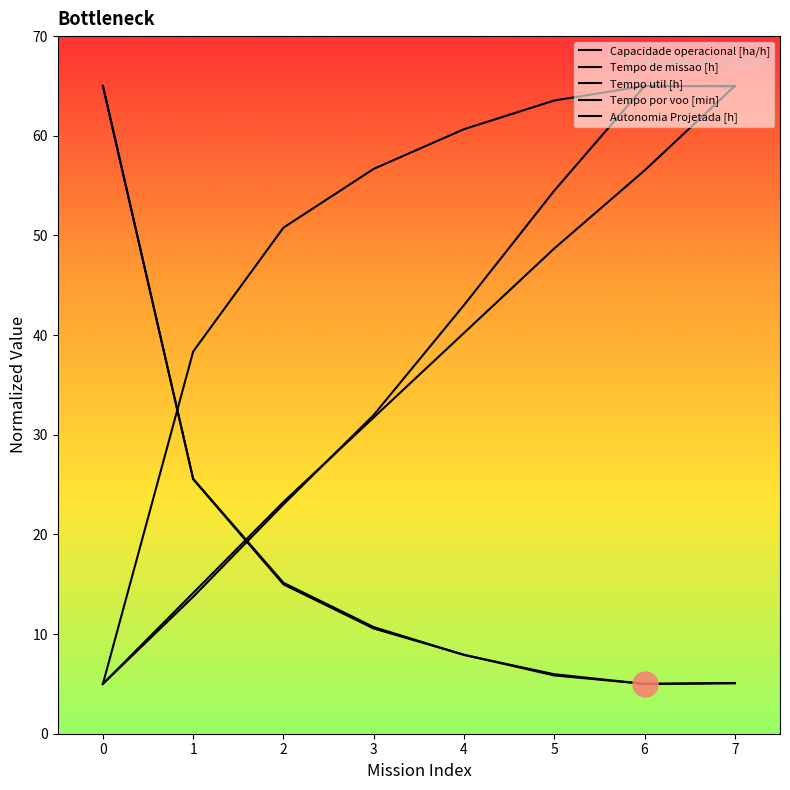

What is the maximum value for Tempo por voo [min]?

65.0